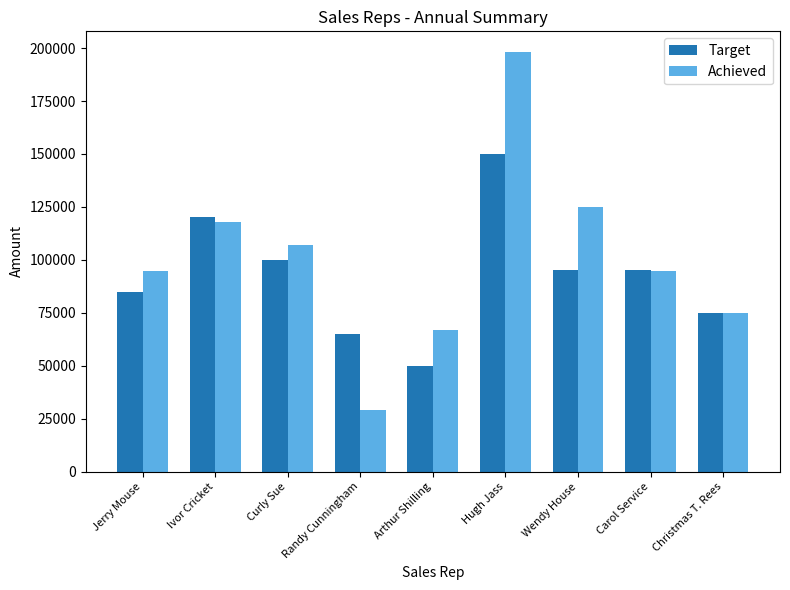

What is the total value across all series at Jerry Mouse?

179500